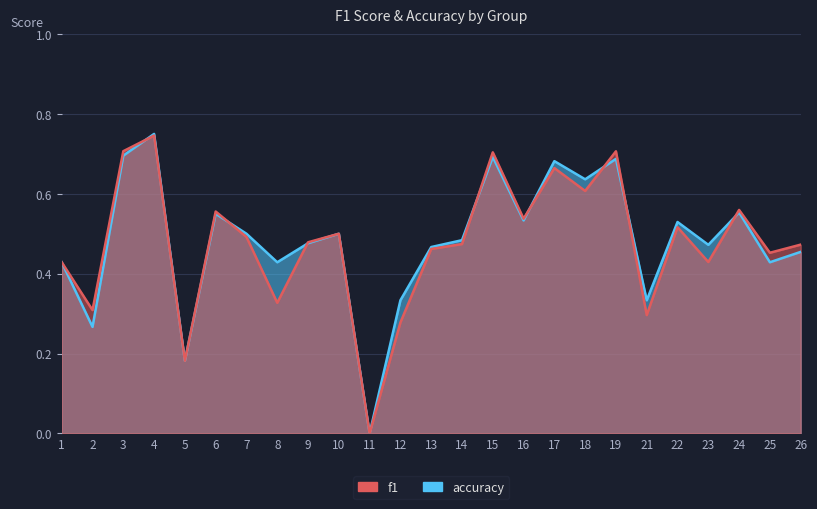

At which category does the chart reach its minimum across all series?

11